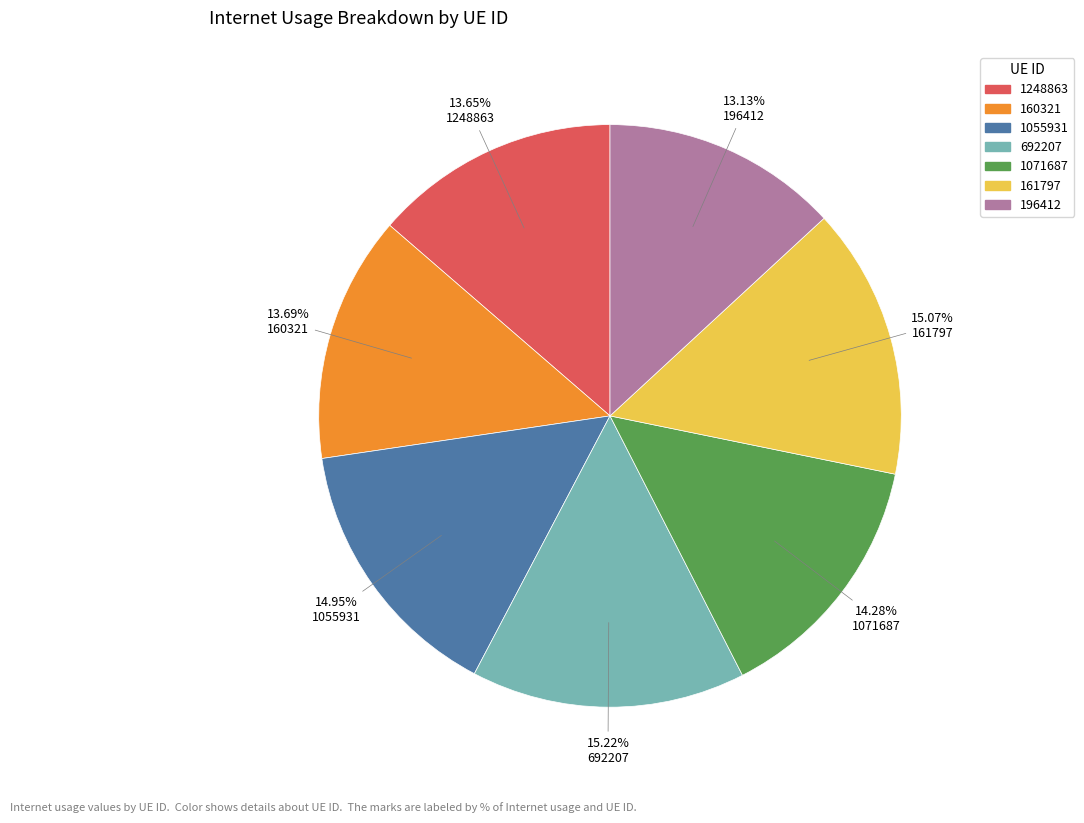

Approximately how many times larger is the value at 1055931 compared to 196412?

1.1